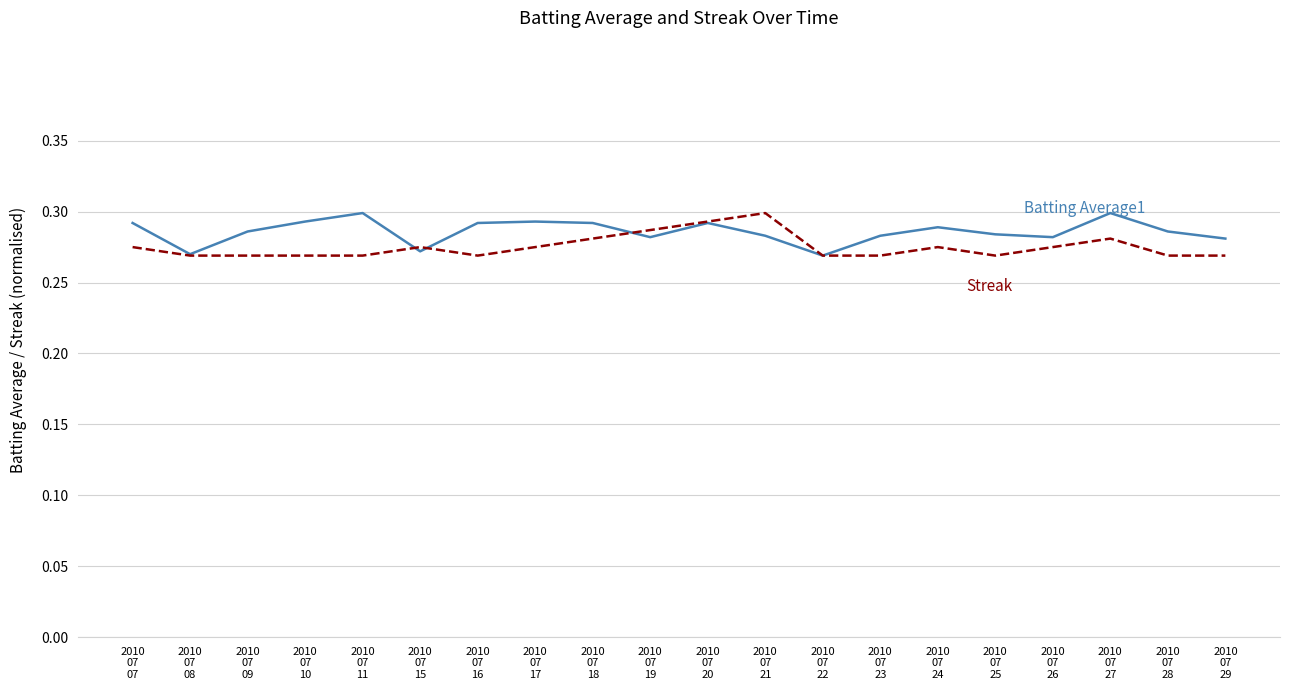

What is the label of the 14th point from the left?

2010
07
23